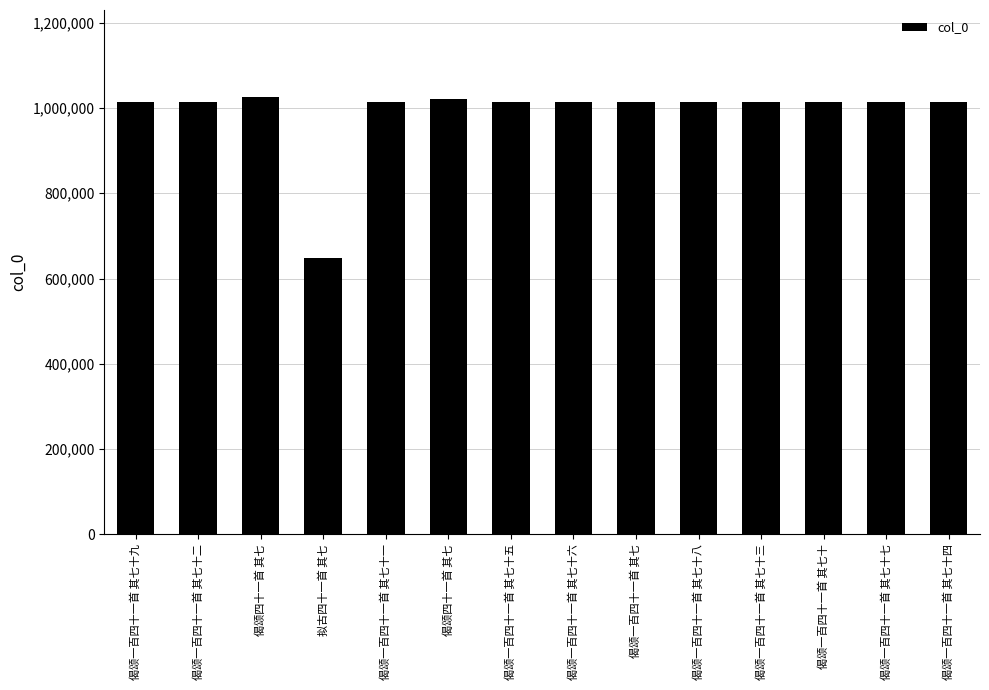

How many bars are there in total?

14